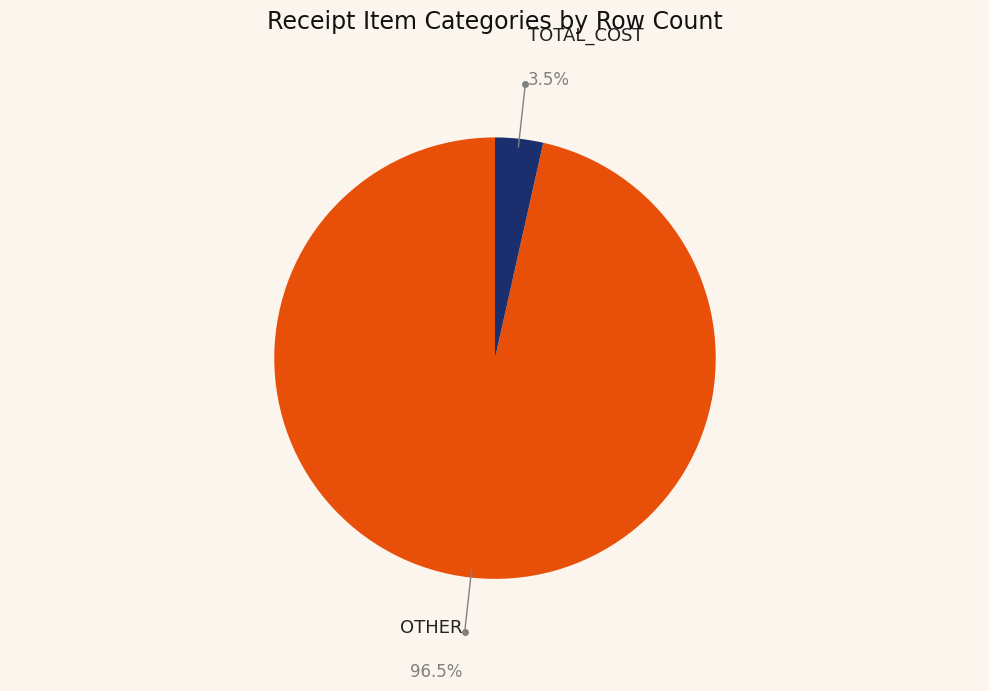

To the nearest percent, what is the difference between the OTHER and TOTAL_COST slice percentages?

93%